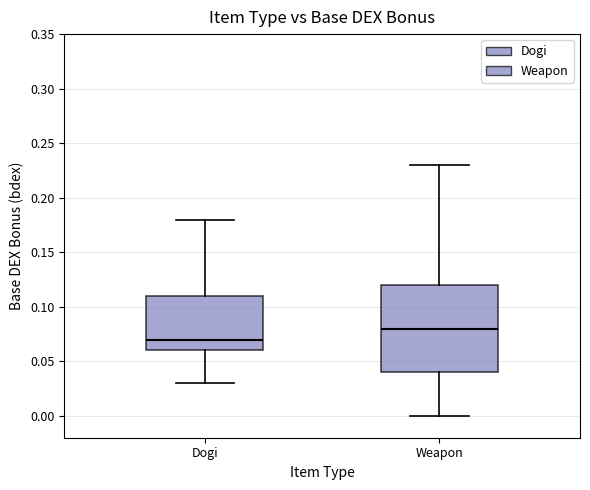

Reading left to right, transcribe this box plot: for each box, give where its median line is, the range the box spans, and where its two whiskers end, as read against the y-axis. The values are not printed on the chart, so give them approximately, as read against the axis.

Dogi: median 0.07, box 0.06 to 0.11, whiskers 0.03 to 0.18
Weapon: median 0.08, box 0.04 to 0.12, whiskers 0.00 to 0.23